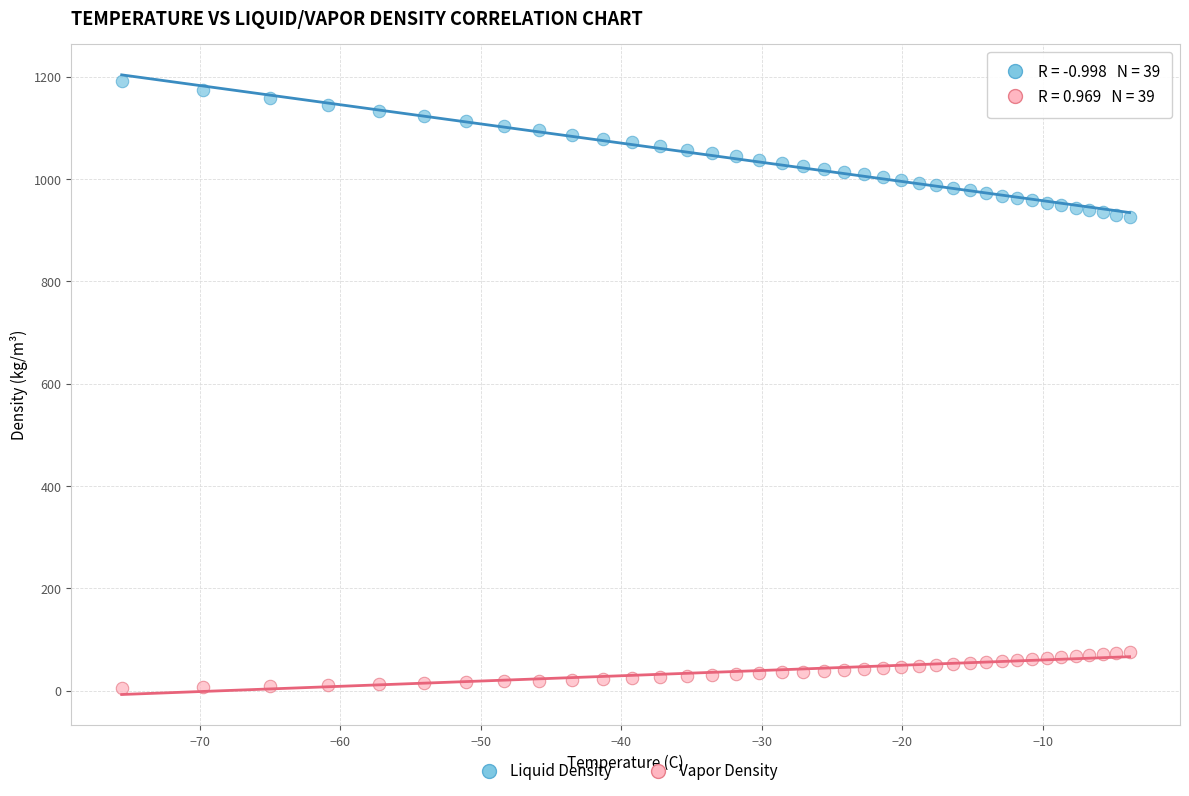

Which series reaches the minimum Y coordinate?

Vapor Density